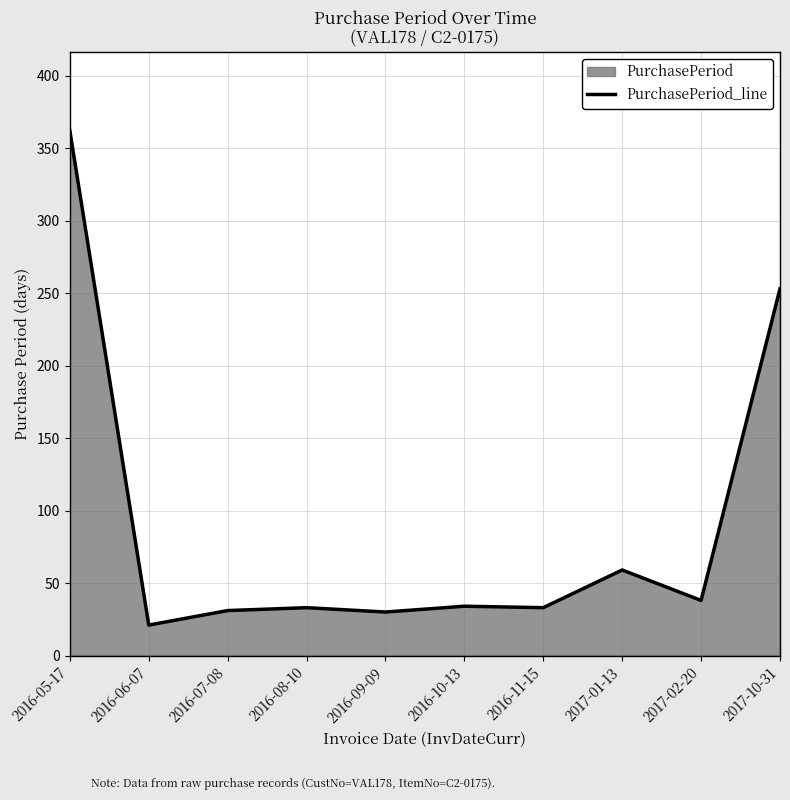

The value at 2017-10-31 is 132. True or false?

False